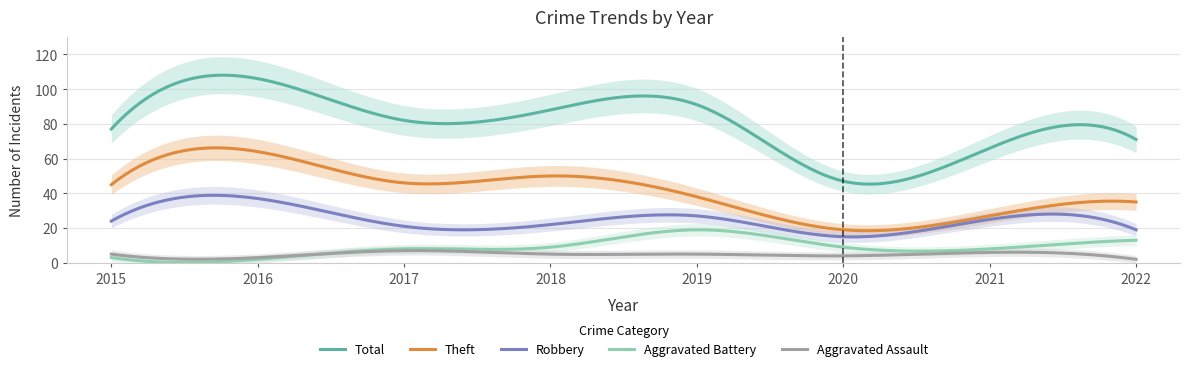

What is the maximum value shown in the chart?

106